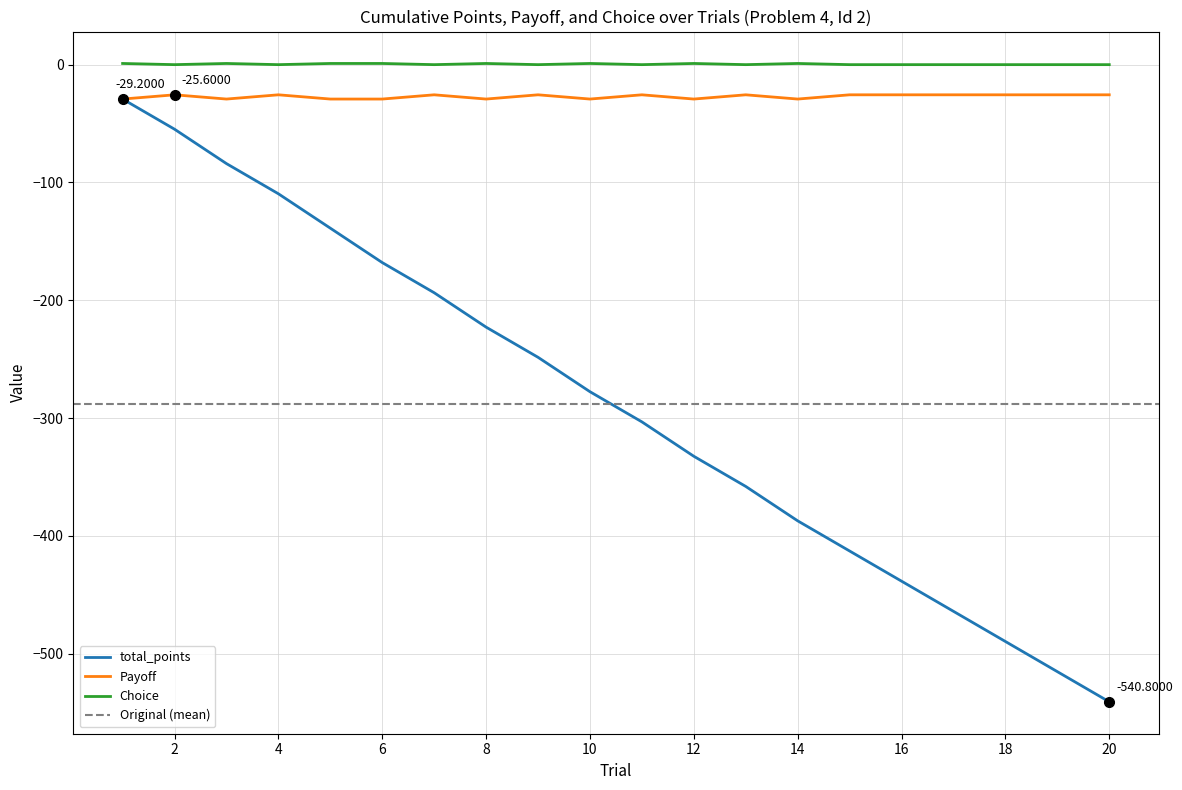

What is the value of the Choice point at the 1st from the left?

1.0